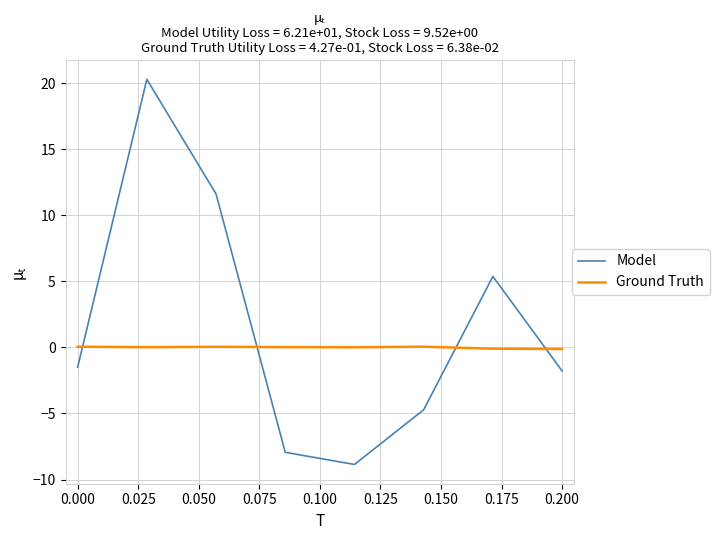

Rank the series by their maximum value, from highest to lowest.

Model, Ground Truth